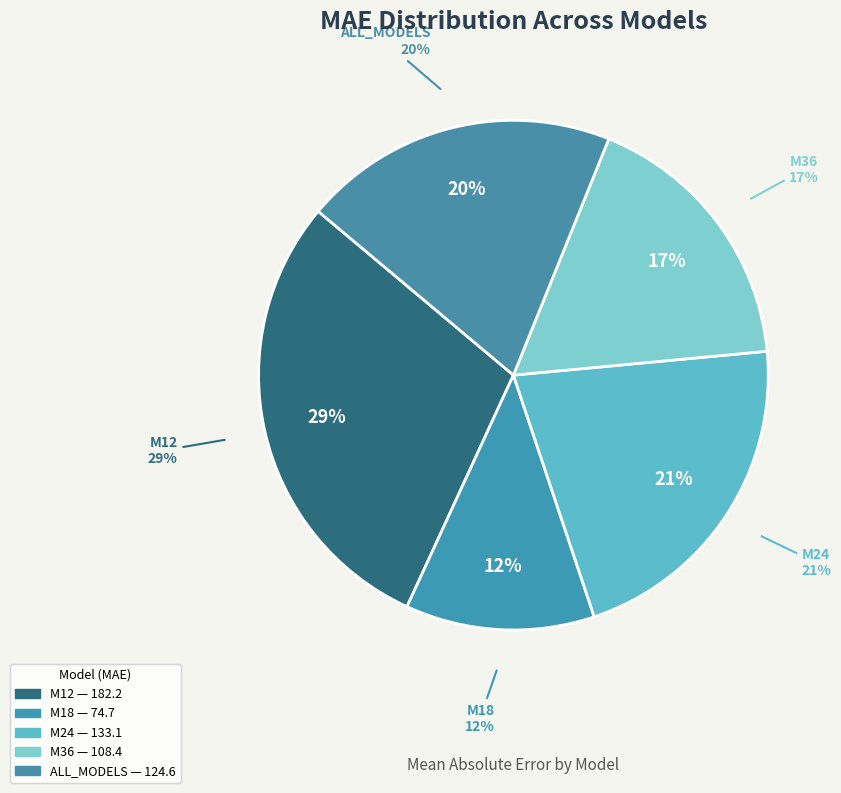

How many slices are in this pie chart?

5